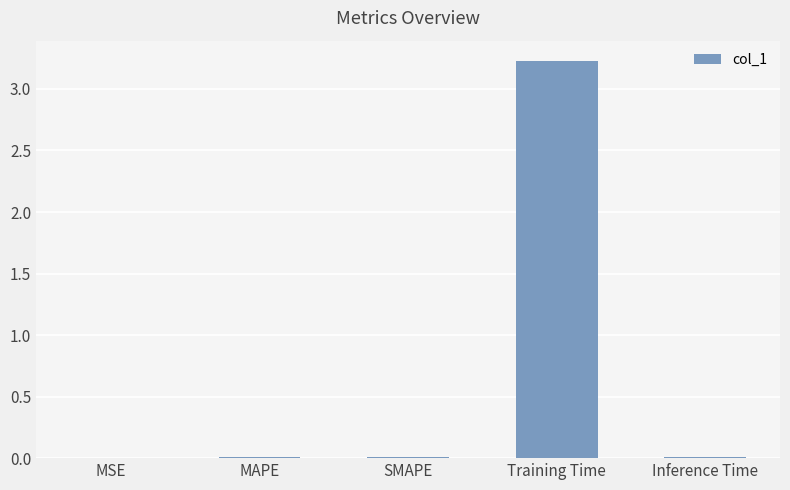

Are the bars grouped side by side (vs. stacked)?

No